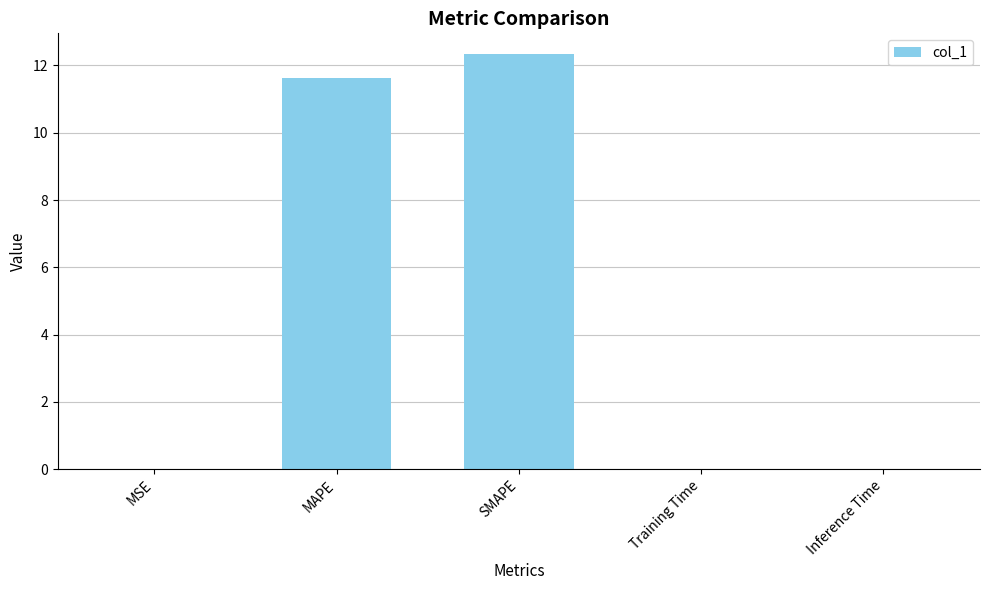

The chart shows a value of 0.0 at Training Time. True or false?

True